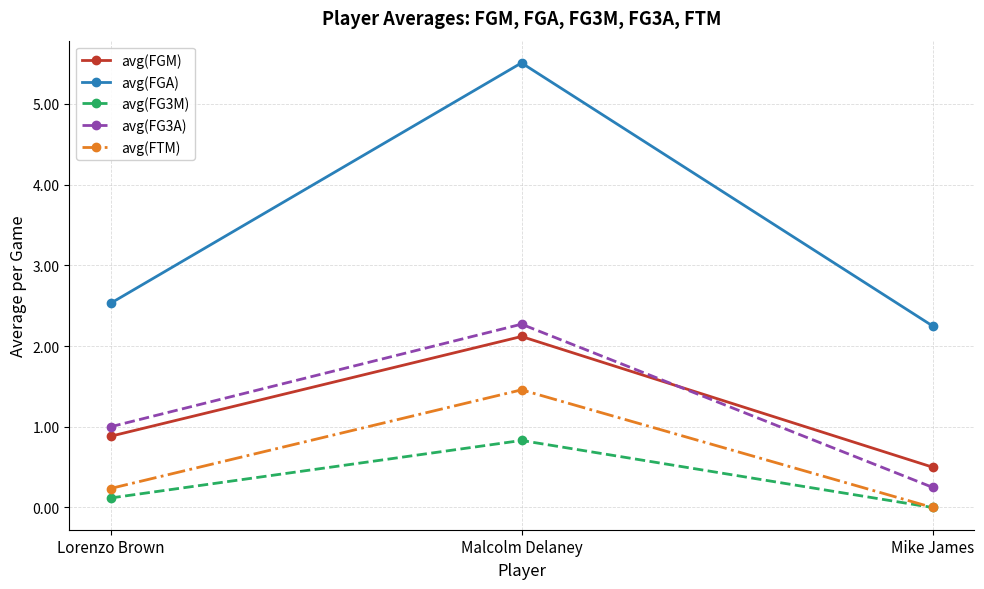

At which label is avg(FGA) closest to 3?

Lorenzo Brown